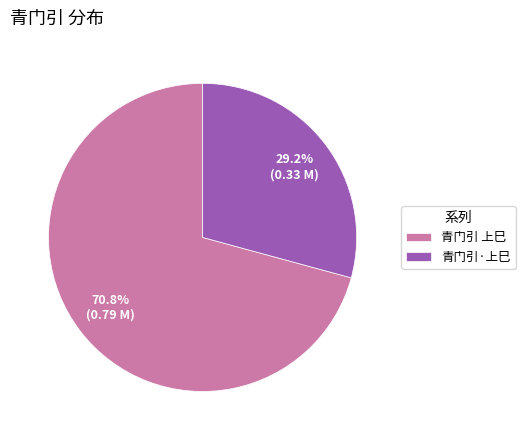

Count the number of slices in the pie.

2